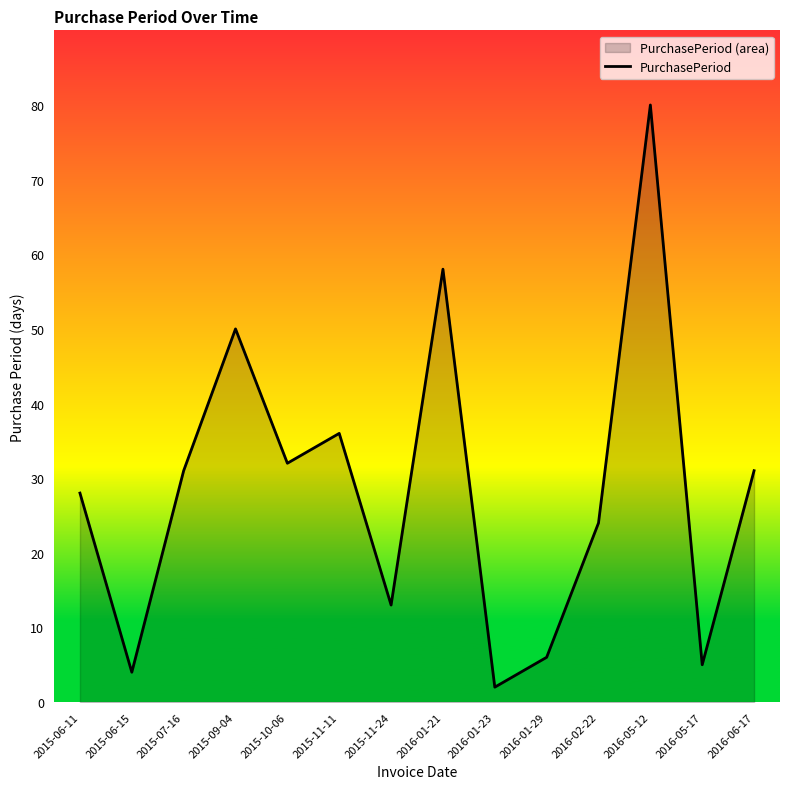

What is the difference between the values at 2016-05-17 and 2016-02-22?

19